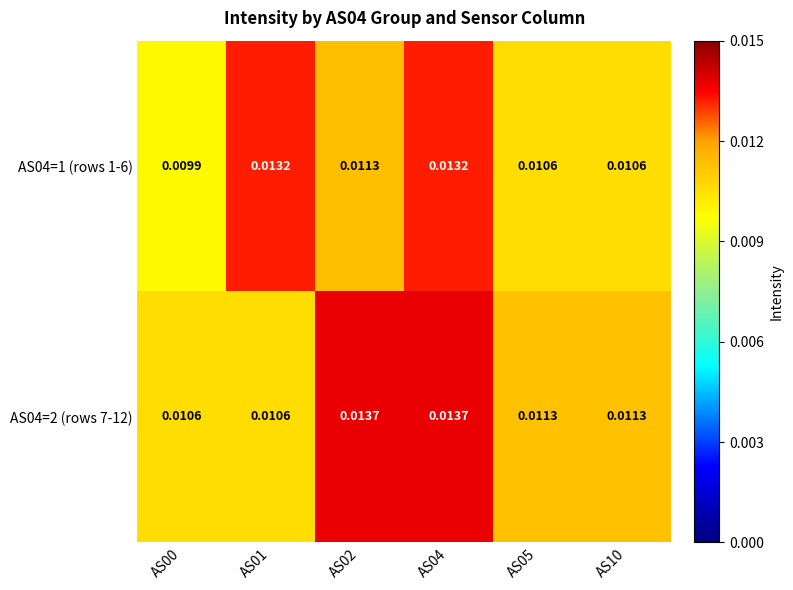

Is the value of AS04=2 (rows 7-12) at AS04 greater than the value of AS04=1 (rows 1-6) at AS05?

Yes